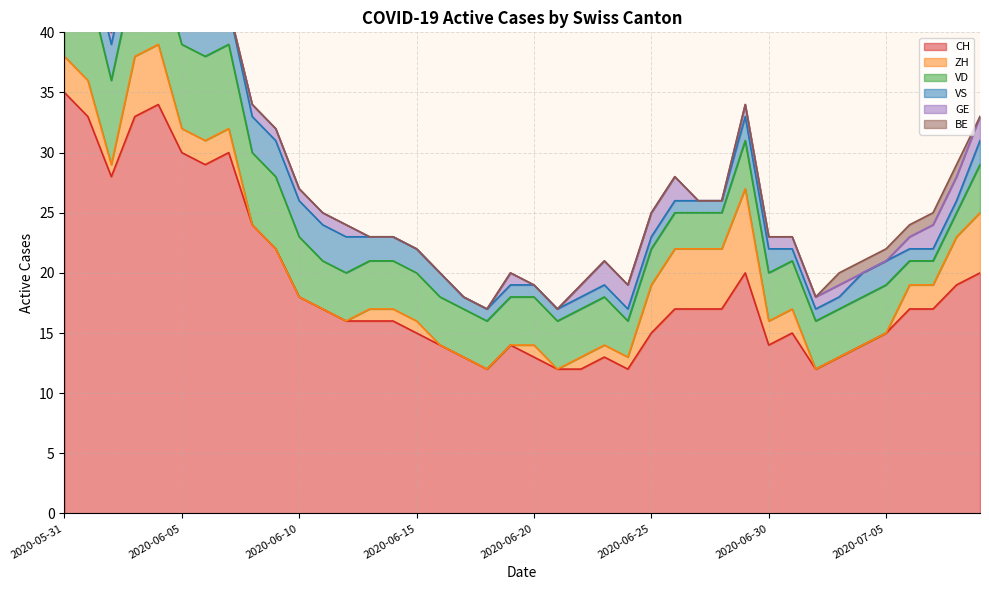

How many intersections are there between ZH and VD?

2